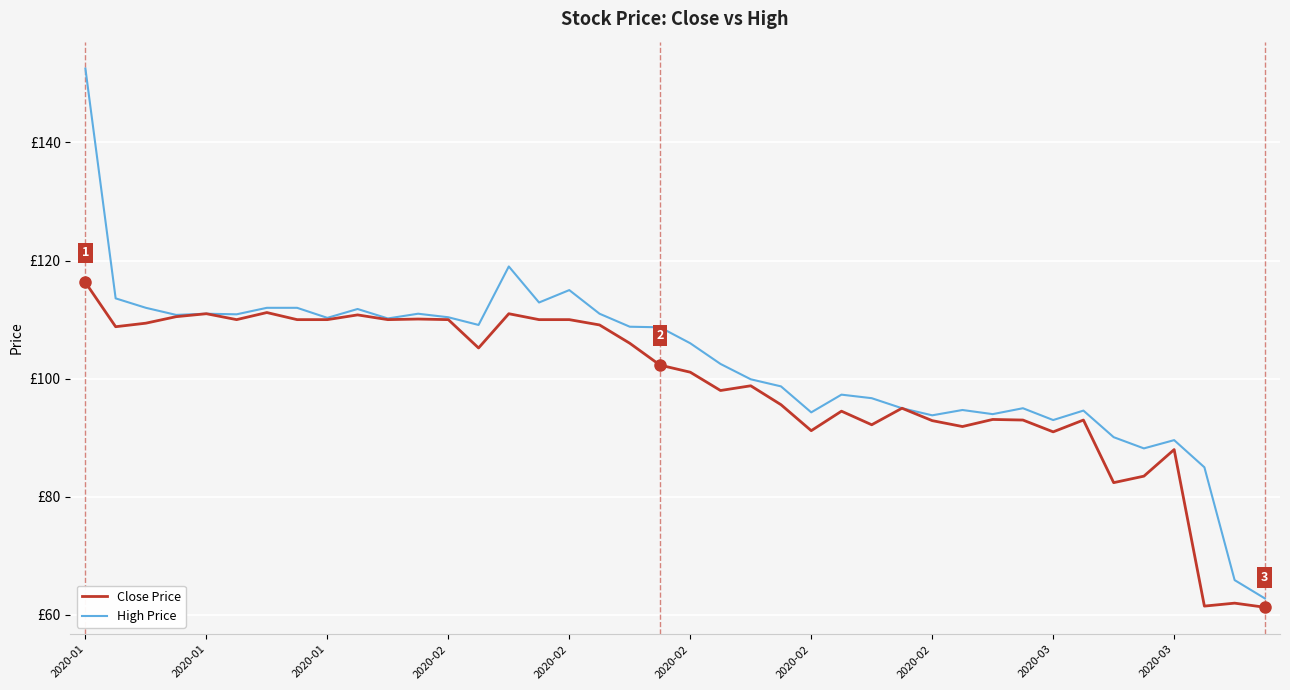

What are all the series names shown in the legend?

Close Price, High Price